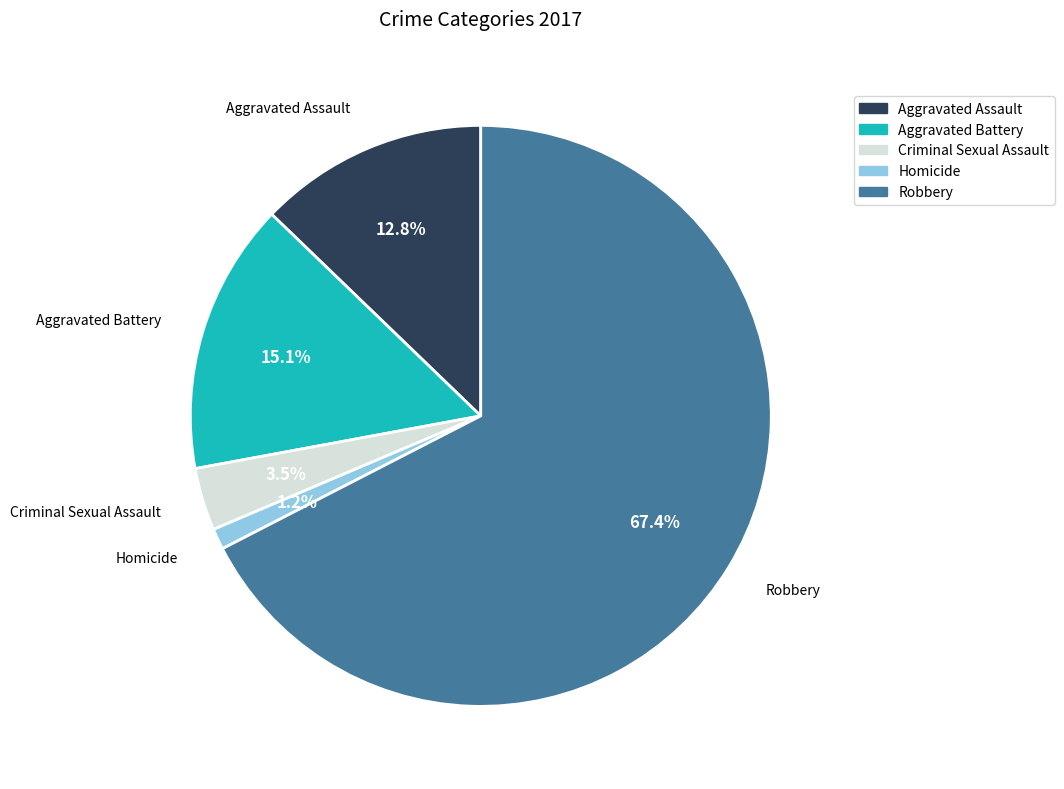

What percentage is the Aggravated Battery slice, to the nearest percent?

15%